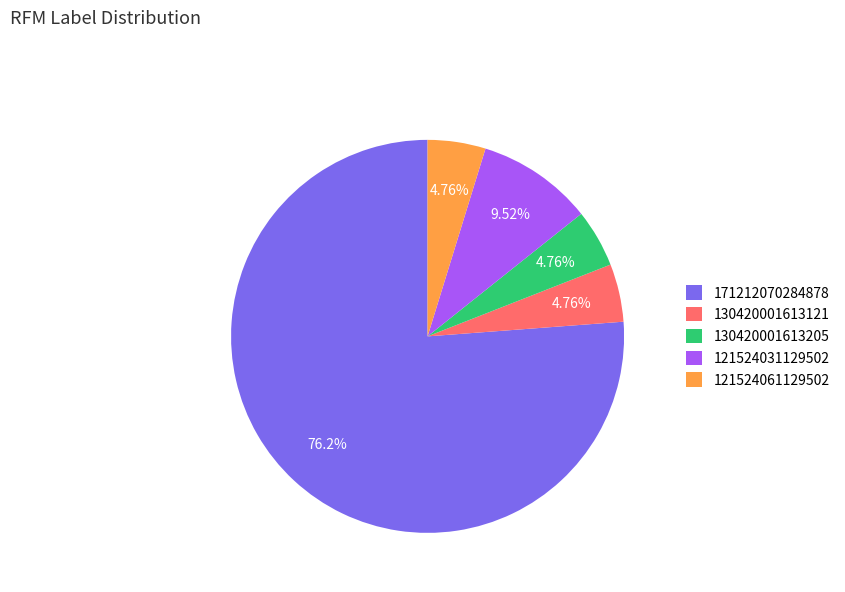

To the nearest percent, what is the difference between the largest and smallest slice percentages?

71%